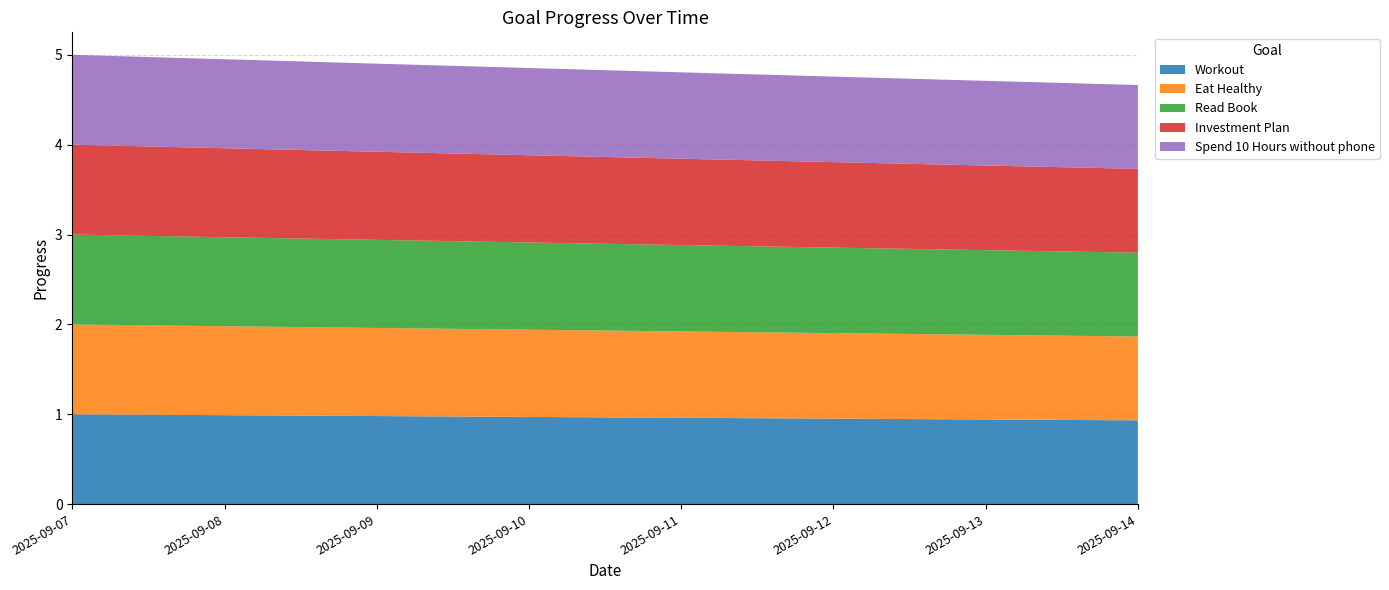

Reading right to left, list all the values displayed in this chart.

Workout: 2025-09-14=0.9	2025-09-13=0.9	2025-09-12=1.0	2025-09-11=1.0	2025-09-10=1.0	2025-09-09=1.0	2025-09-08=1.0	2025-09-07=1.0
Eat Healthy: 2025-09-14=0.9	2025-09-13=0.9	2025-09-12=1.0	2025-09-11=1.0	2025-09-10=1.0	2025-09-09=1.0	2025-09-08=1.0	2025-09-07=1.0
Read Book: 2025-09-14=0.9	2025-09-13=0.9	2025-09-12=1.0	2025-09-11=1.0	2025-09-10=1.0	2025-09-09=1.0	2025-09-08=1.0	2025-09-07=1.0
Investment Plan: 2025-09-14=0.9	2025-09-13=0.9	2025-09-12=1.0	2025-09-11=1.0	2025-09-10=1.0	2025-09-09=1.0	2025-09-08=1.0	2025-09-07=1.0
Spend 10 Hours without phone: 2025-09-14=0.9	2025-09-13=0.9	2025-09-12=1.0	2025-09-11=1.0	2025-09-10=1.0	2025-09-09=1.0	2025-09-08=1.0	2025-09-07=1.0